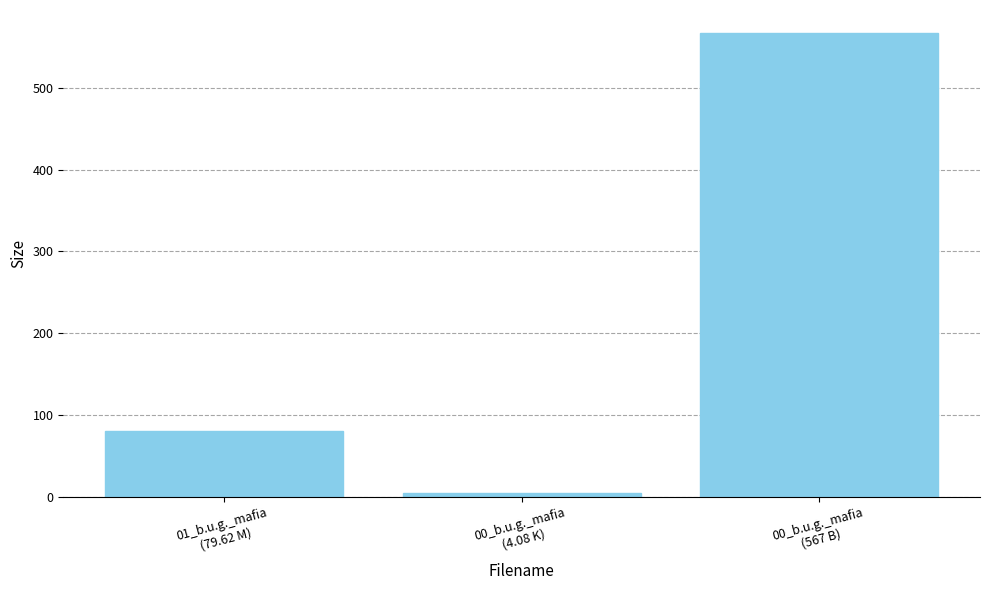

How many bars are there in total?

3